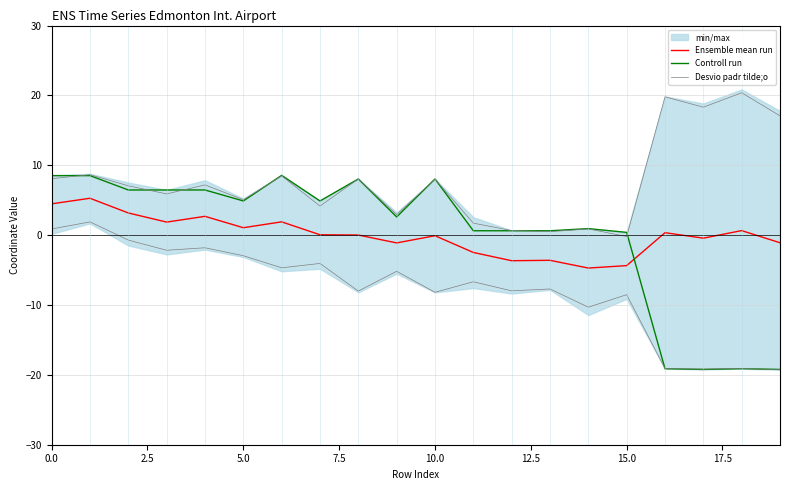

How many data points does each series have?

20